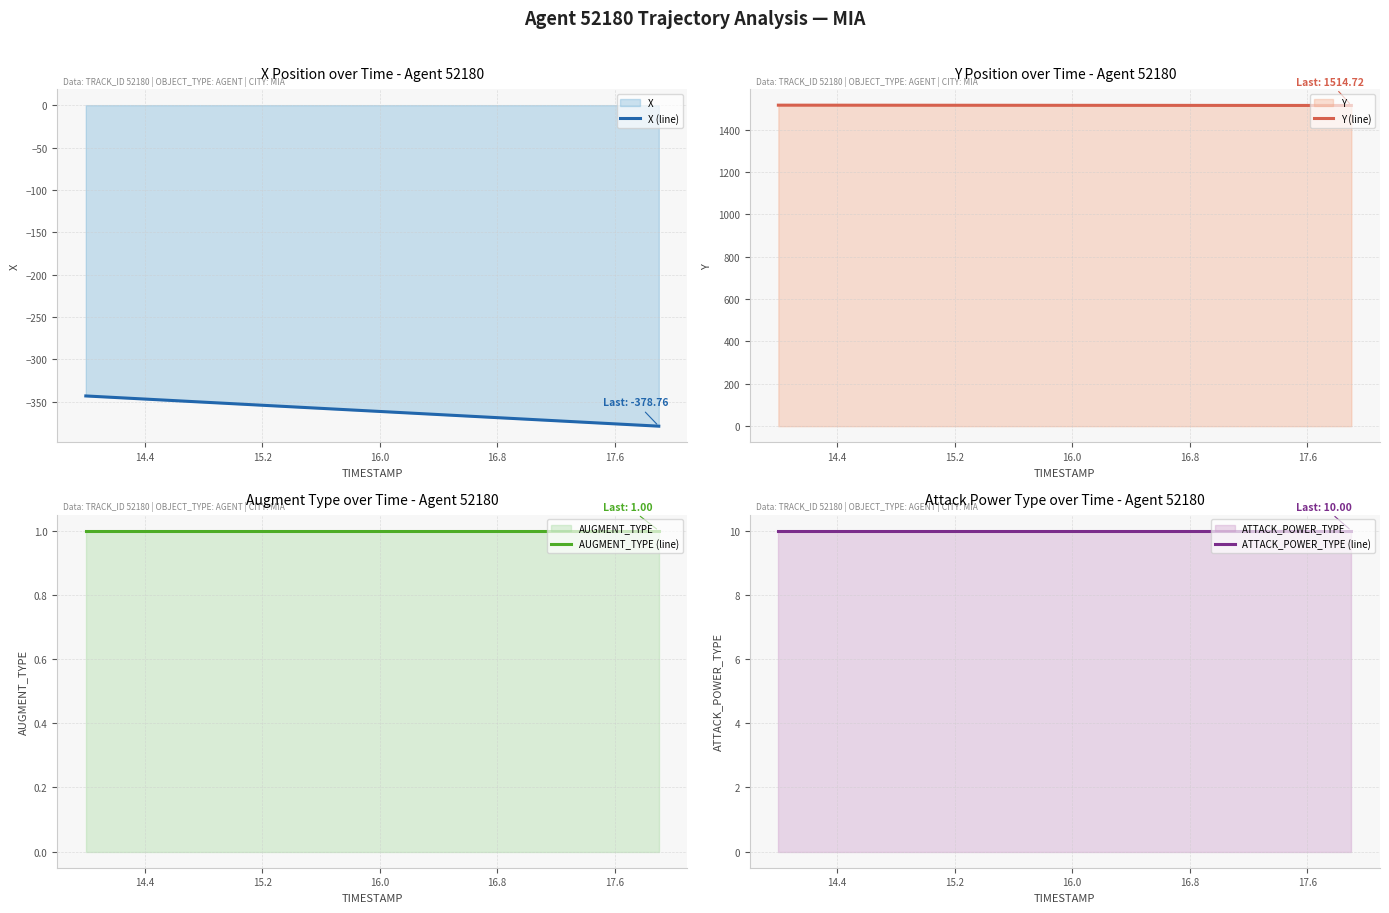

What is the lowest value of the X (line) series?

-378.8